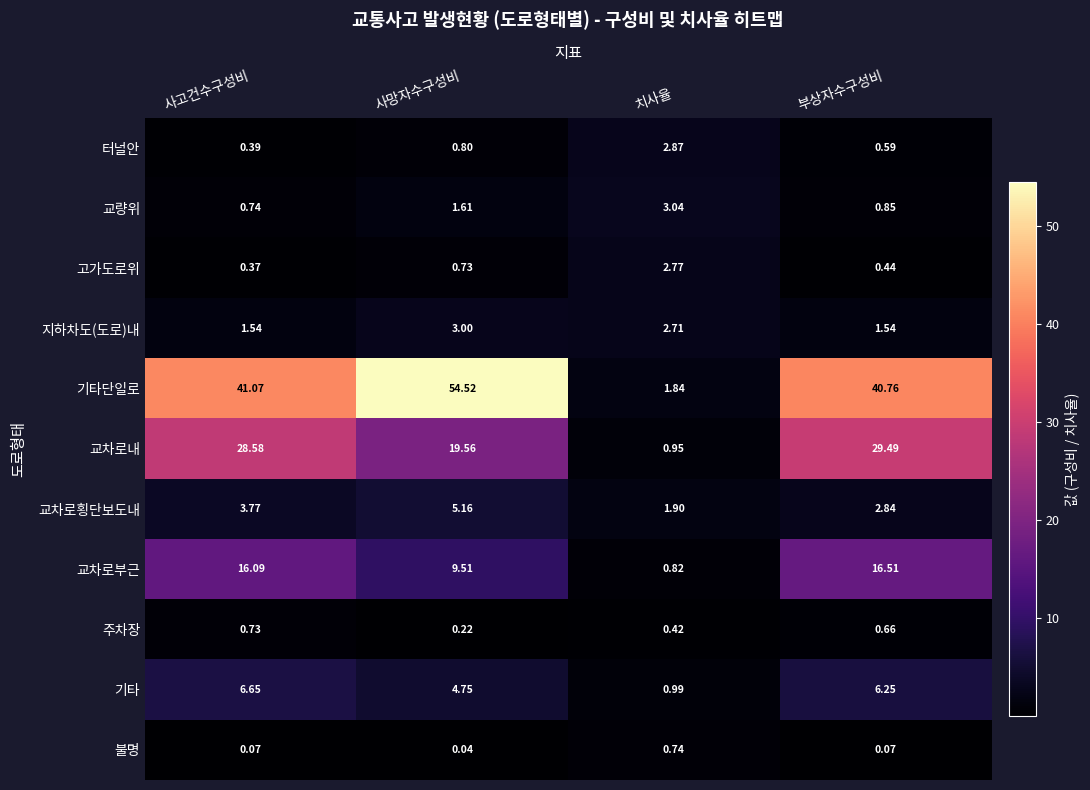

Which series has the largest total across all categories?

기타단일로